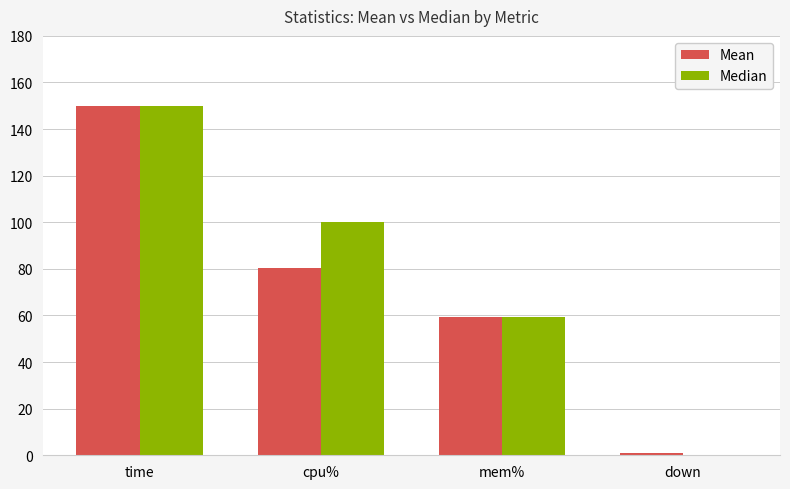

Which series changed the most between time and down?

Median